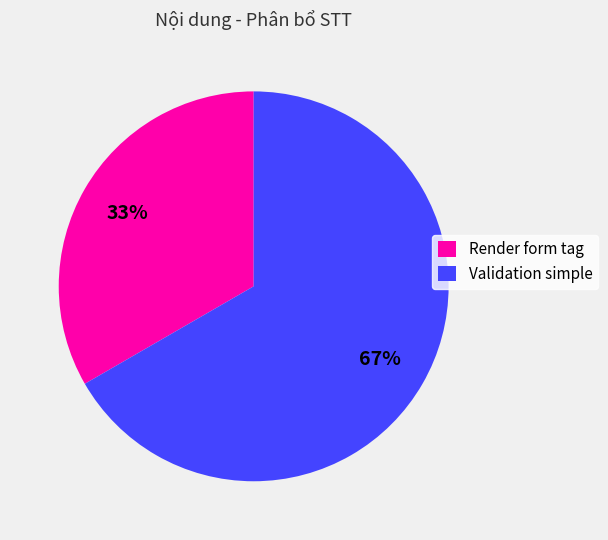

Is the sum of Validation simple and Render form tag greater than half?

Yes